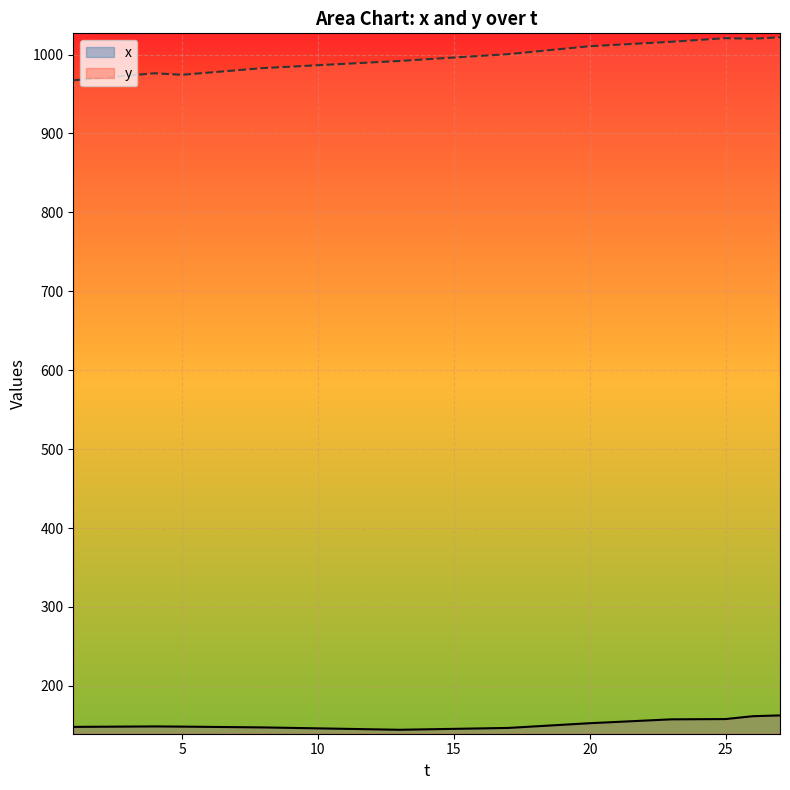

True or false: y has more than 0 points higher than both neighbors.

True